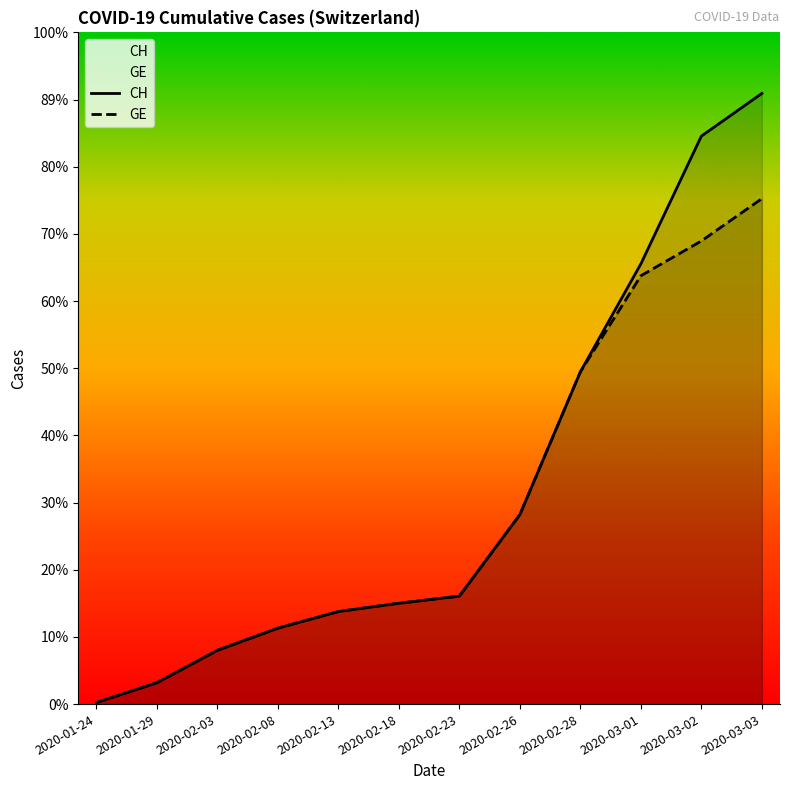

Which series has the widest spread of values?

CH